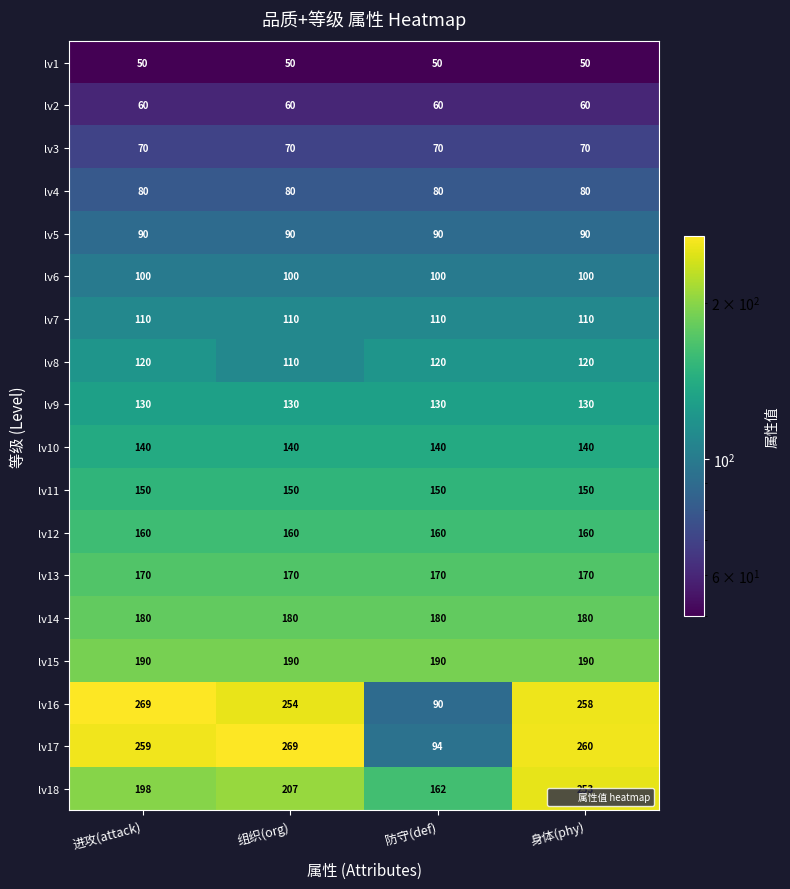

The value of lv5 at 身体(phy) is 90. True or false?

True